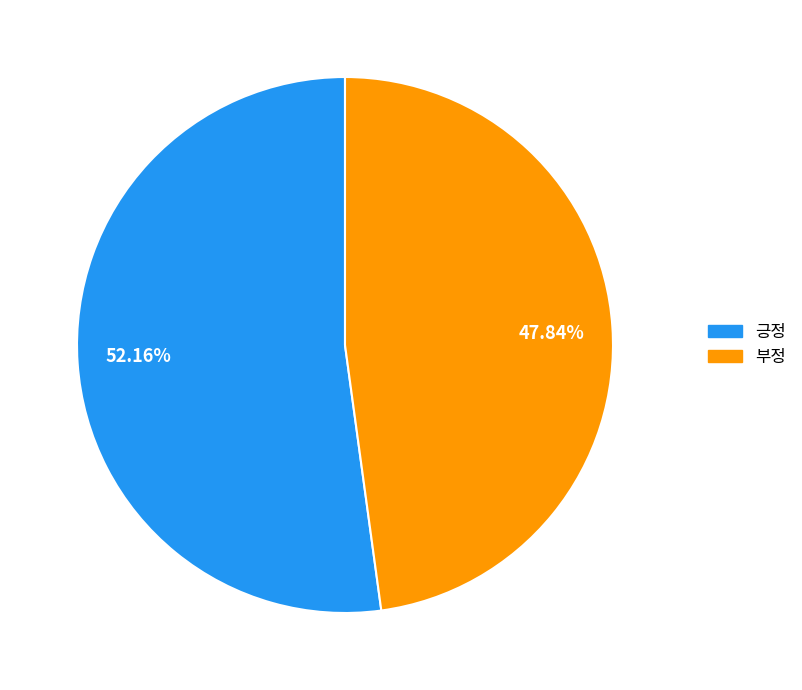

Which slice is the smallest?

부정